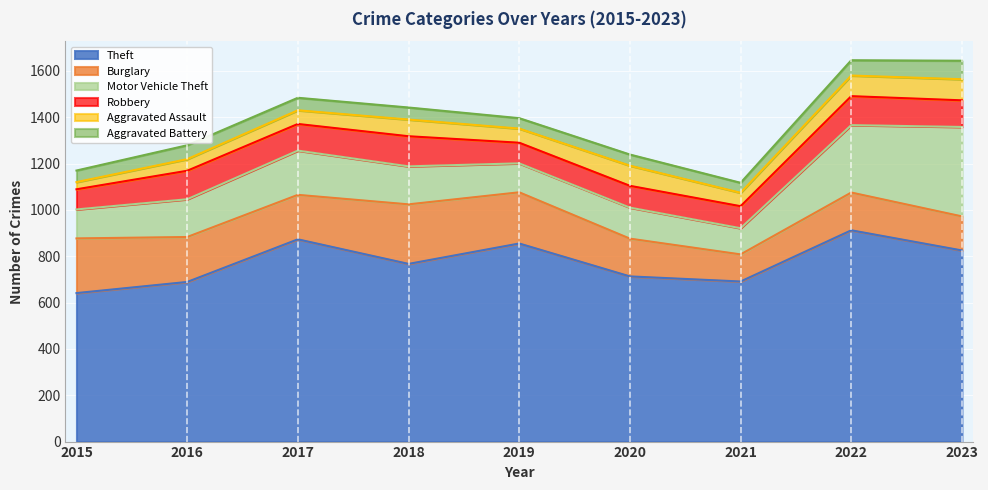

At which label is Theft closest to 776?

2018